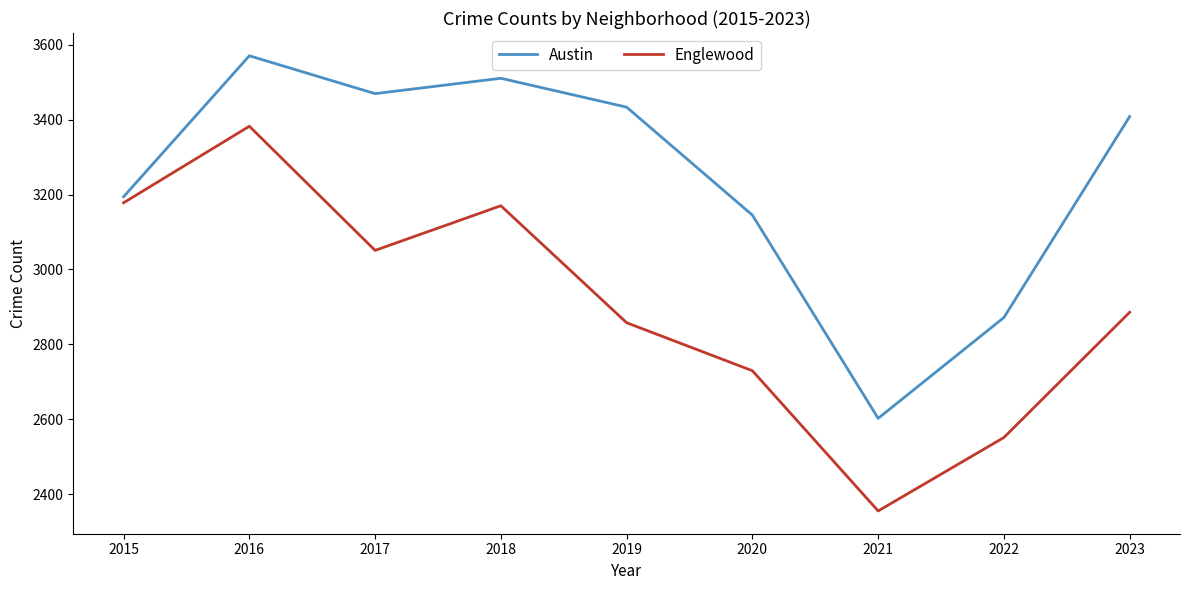

Where does the Austin series first go above 3408?

2016